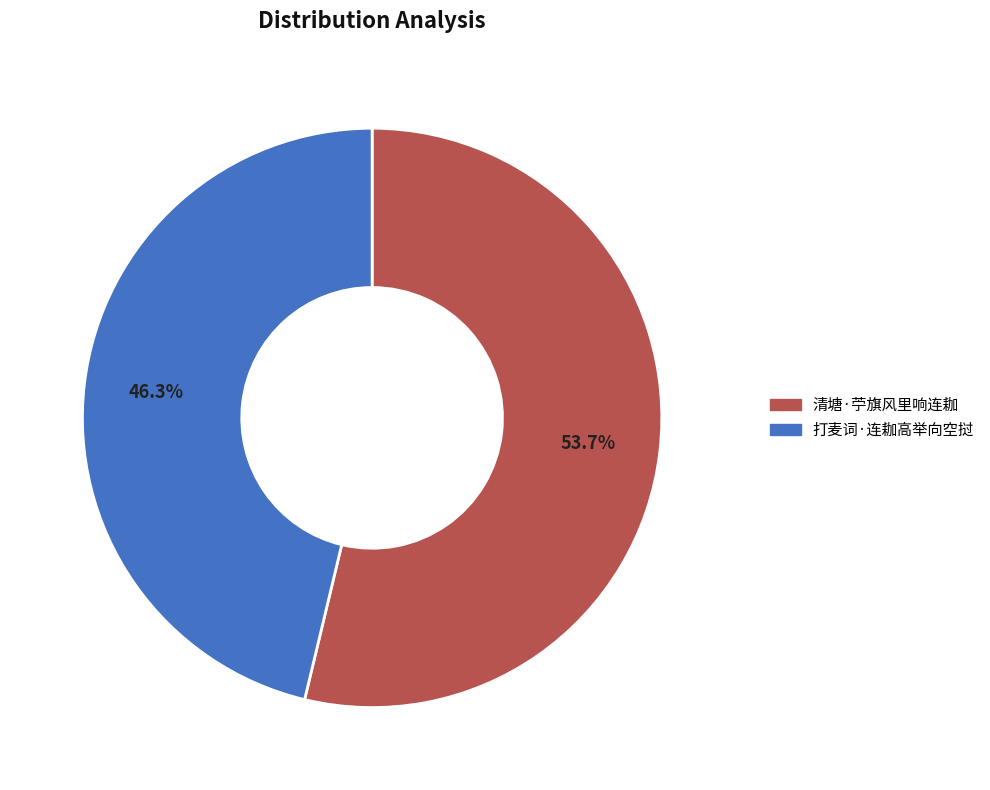

What percentage is the 清塘·苧旗风里响连耞 slice, to the nearest percent?

54%